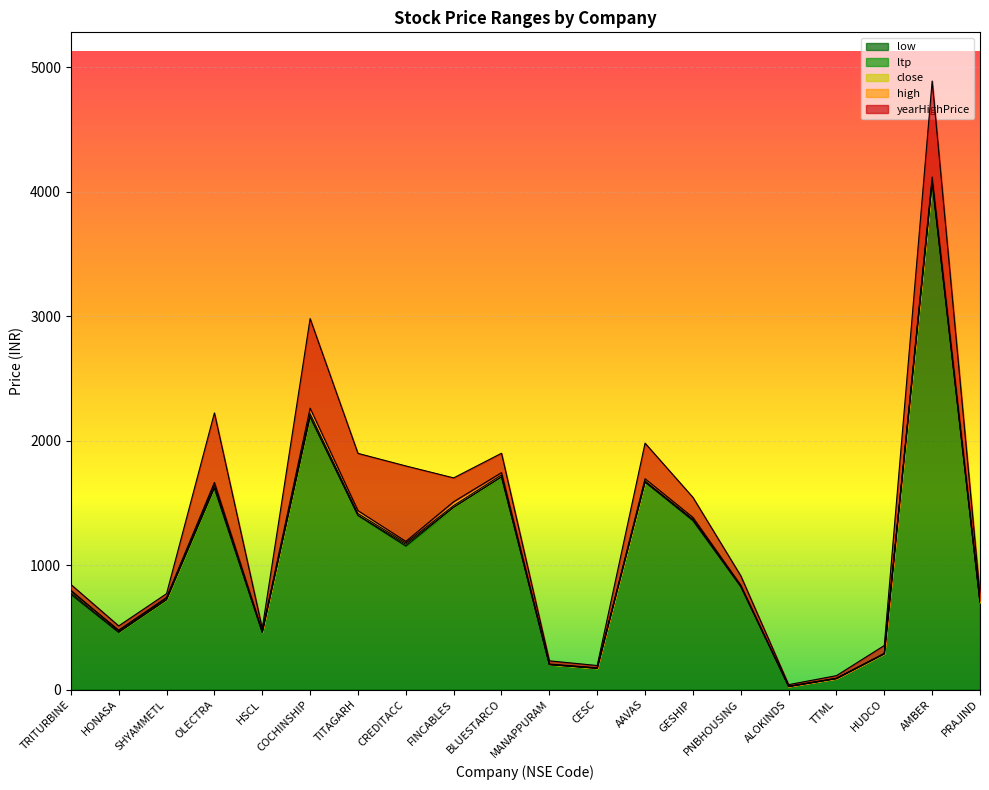

Which series has the largest range (max minus min)?

yearHighPrice